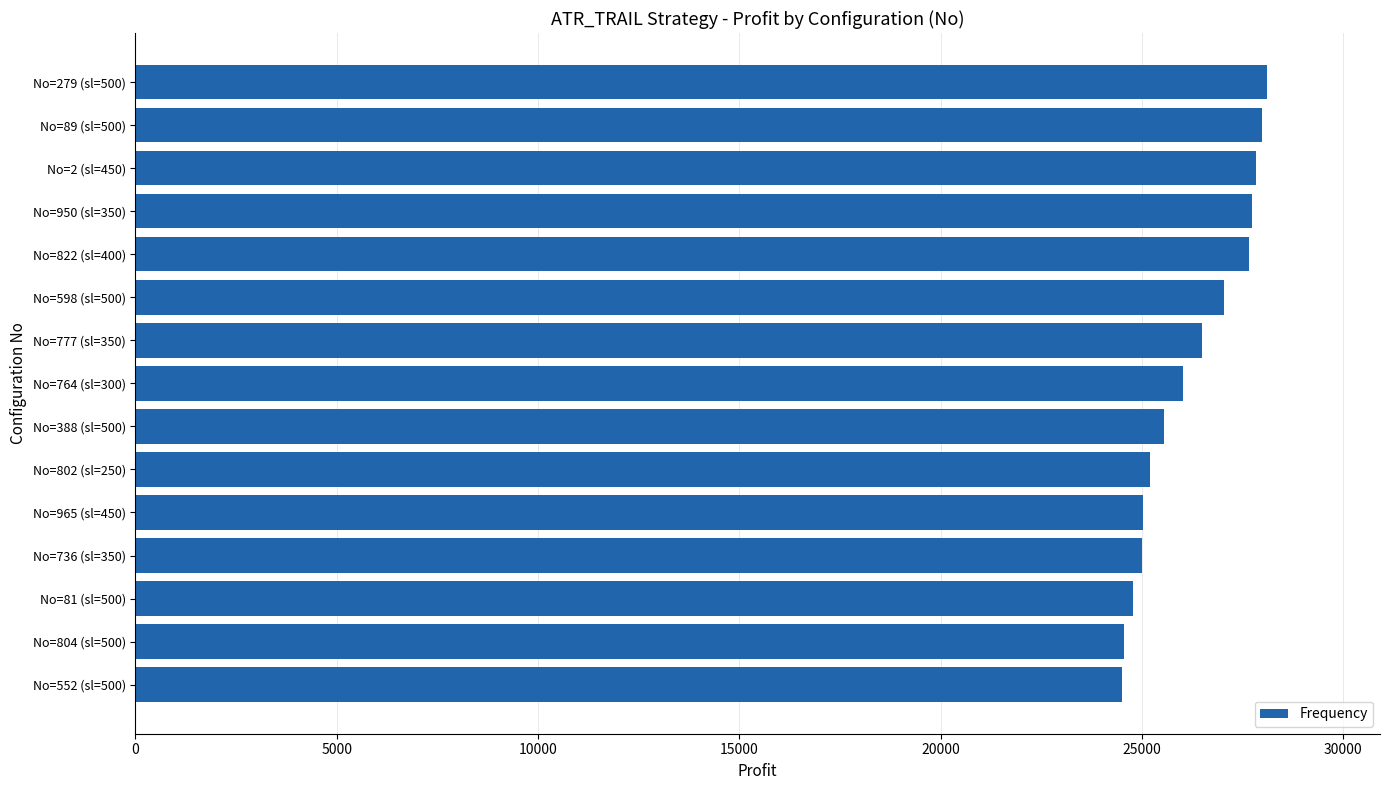

What is the value of the 12th bar from the top?

25009